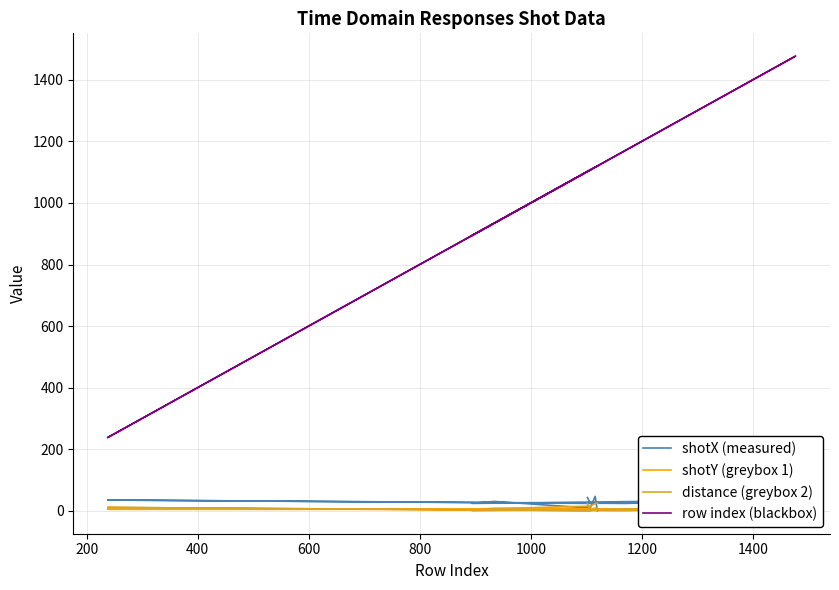

List the series in order of their peak value, highest first.

row index (blackbox), shotX (measured), distance (greybox 2), shotY (greybox 1)